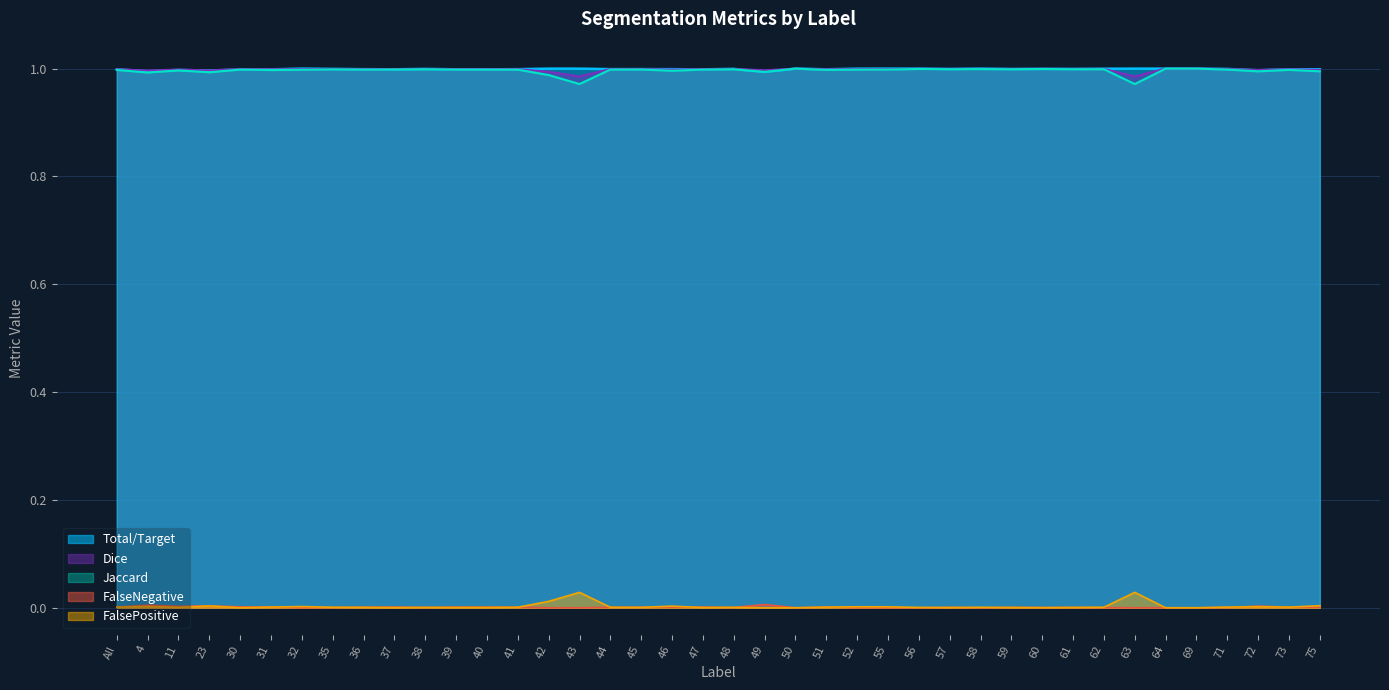

True or false: FalsePositive and Dice cross at least once.

False